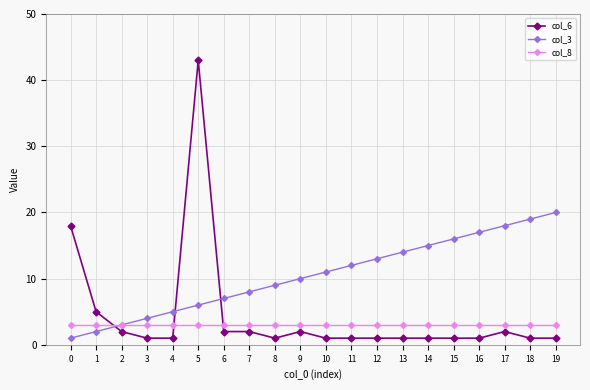

The value of col_8 at 19 is 3. True or false?

True